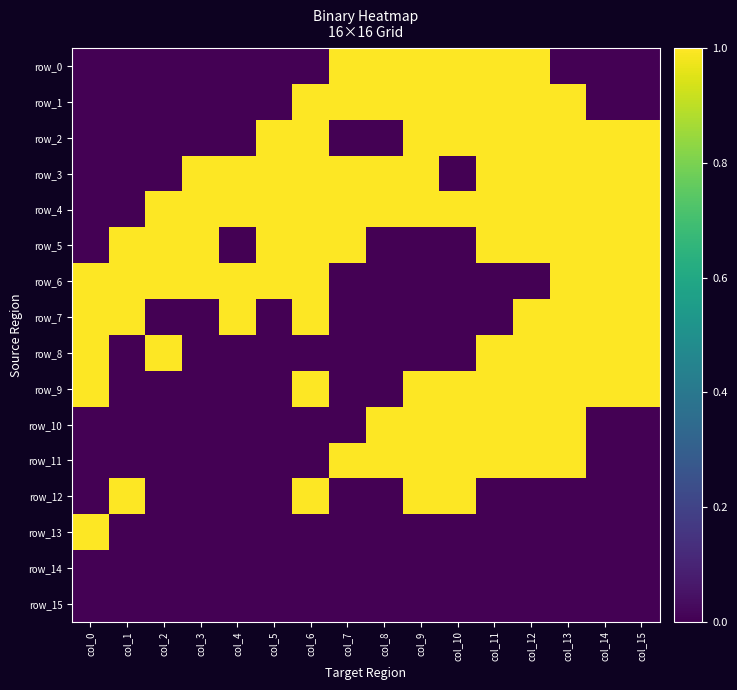

True or false: row_7 has a value of 0 at col_7.

True